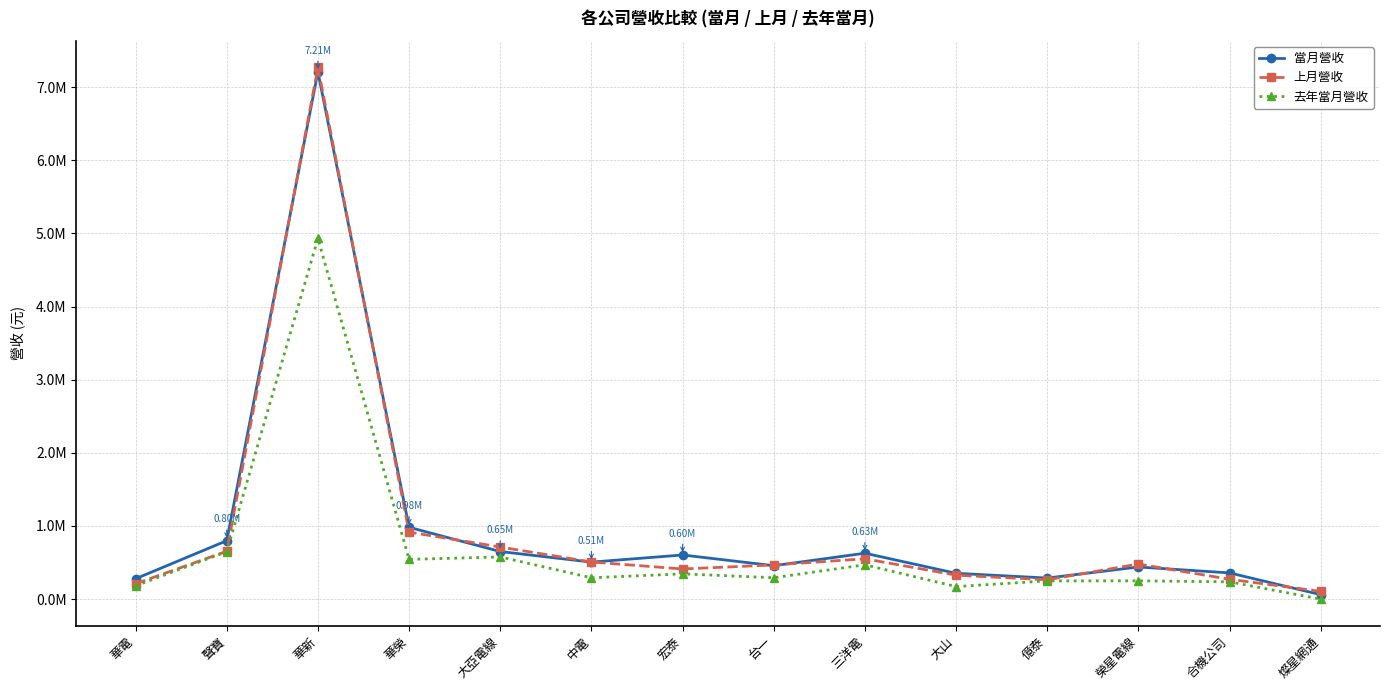

What is the difference between the maximum and minimum values in the 上月營收 series?

7164281